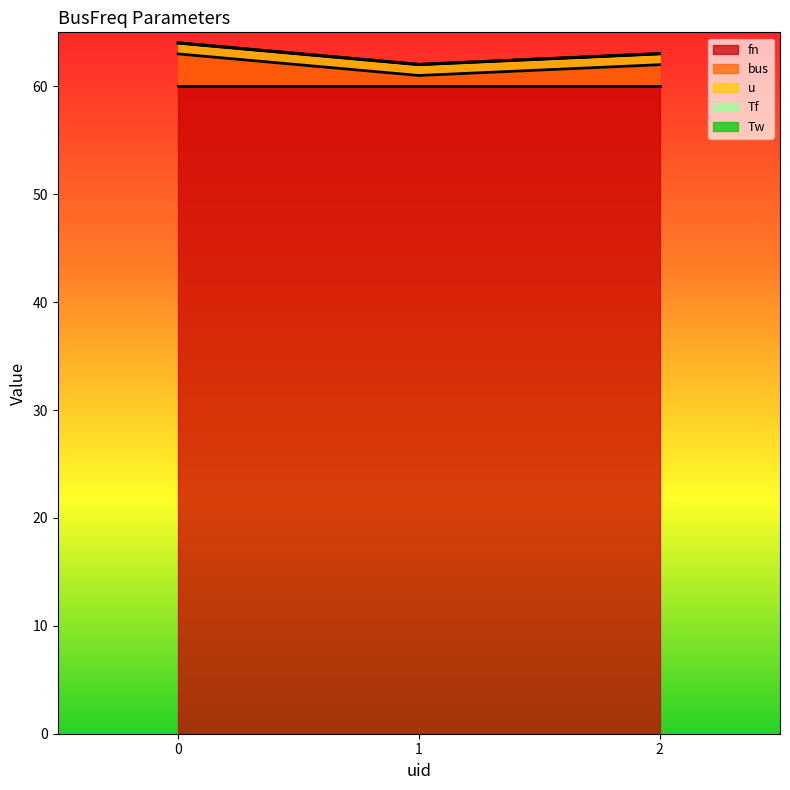

Is the value of Tf at 2 greater than the value of fn at 1?

No